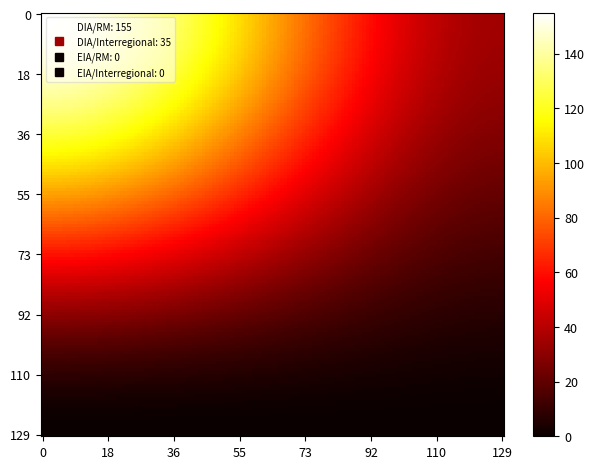

Reading left to right, list all the values displayed in this chart.

DIA: 155	35
EIA: 0	0